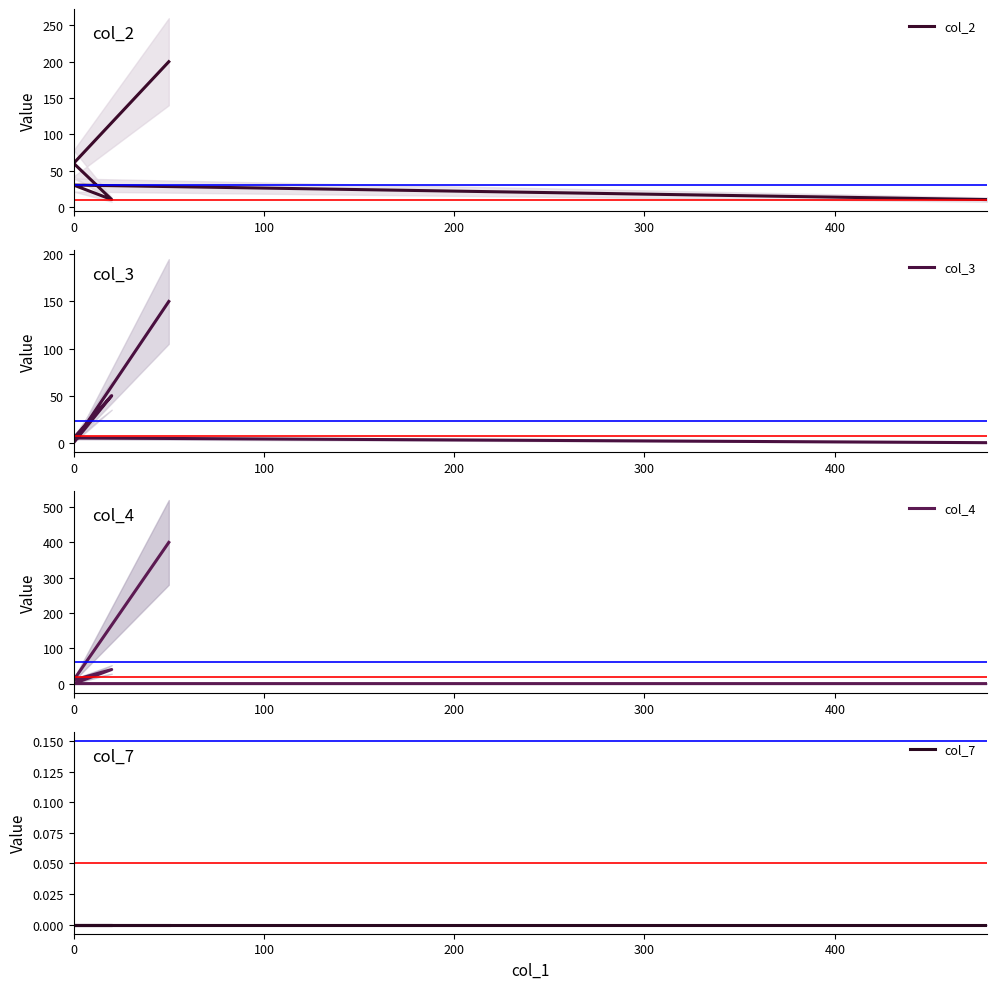

What is the difference between the maximum and minimum values in the col_2 series?

190